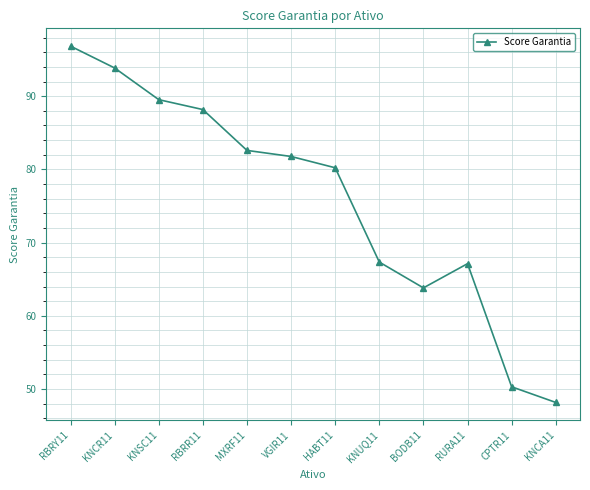

Reading right to left, extract all data points from this chart.

KNCA11=48.2	CPTR11=50.3	RURA11=67.1	BODB11=63.8	KNUQ11=67.3	HABT11=80.2	VGIR11=81.8	MXRF11=82.6	RBRR11=88.2	KNSC11=89.5	KNCR11=93.9	RBRY11=96.8